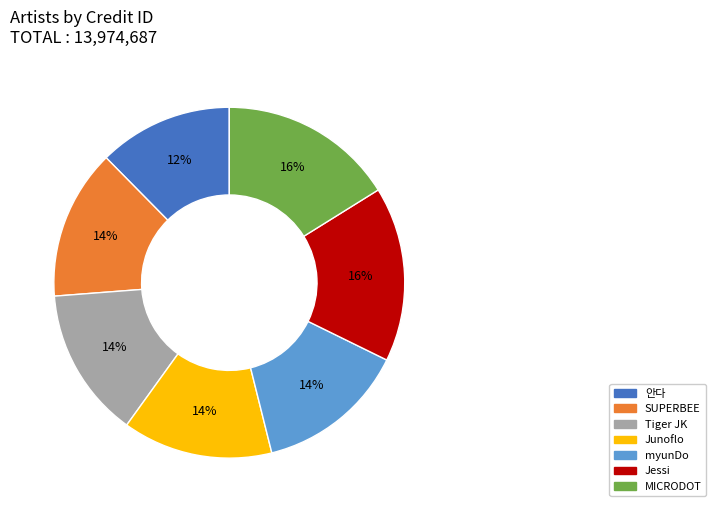

Does any single category account for the majority?

No